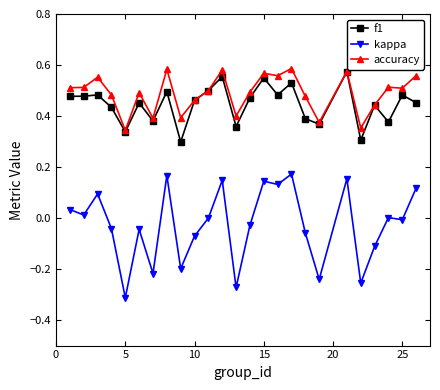

True or false: kappa and accuracy intersect in this chart.

False